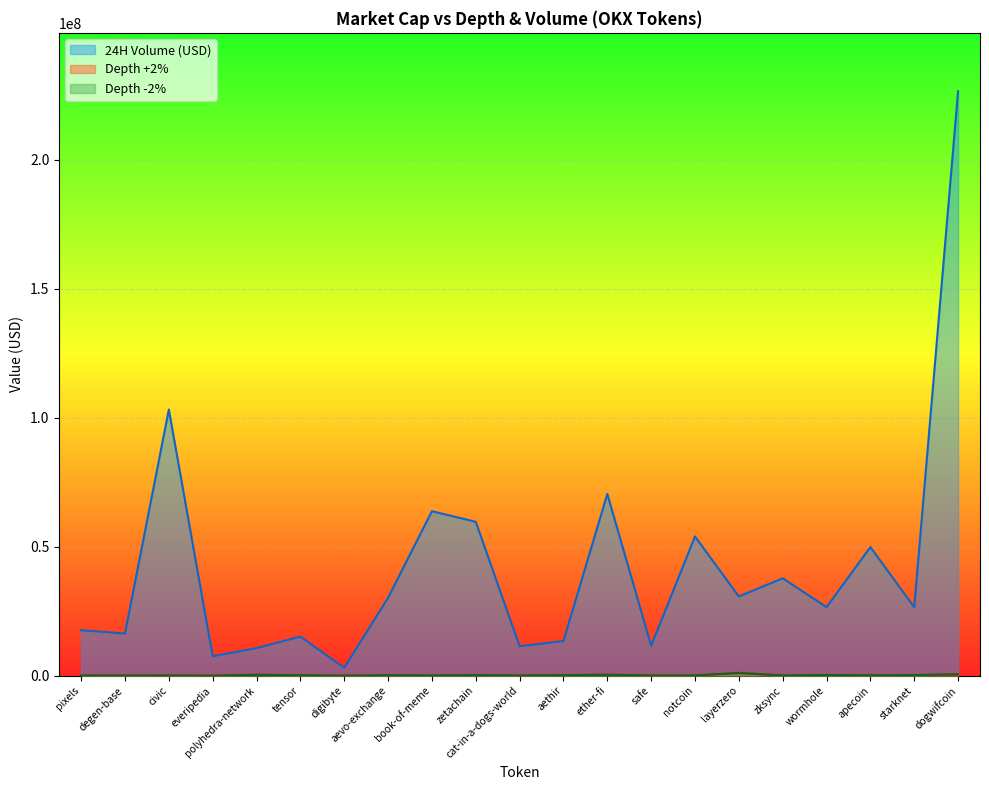

How many lines are shown in the chart?

3